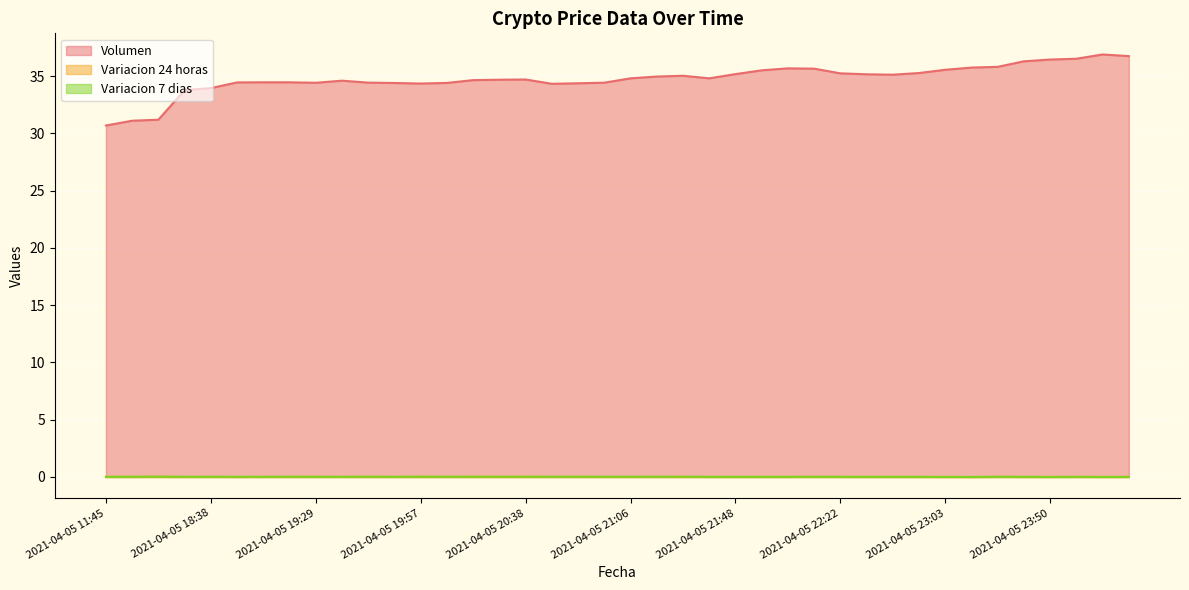

List the series in order of their peak value, highest first.

Volumen, Variacion 7 dias, Variacion 24 horas